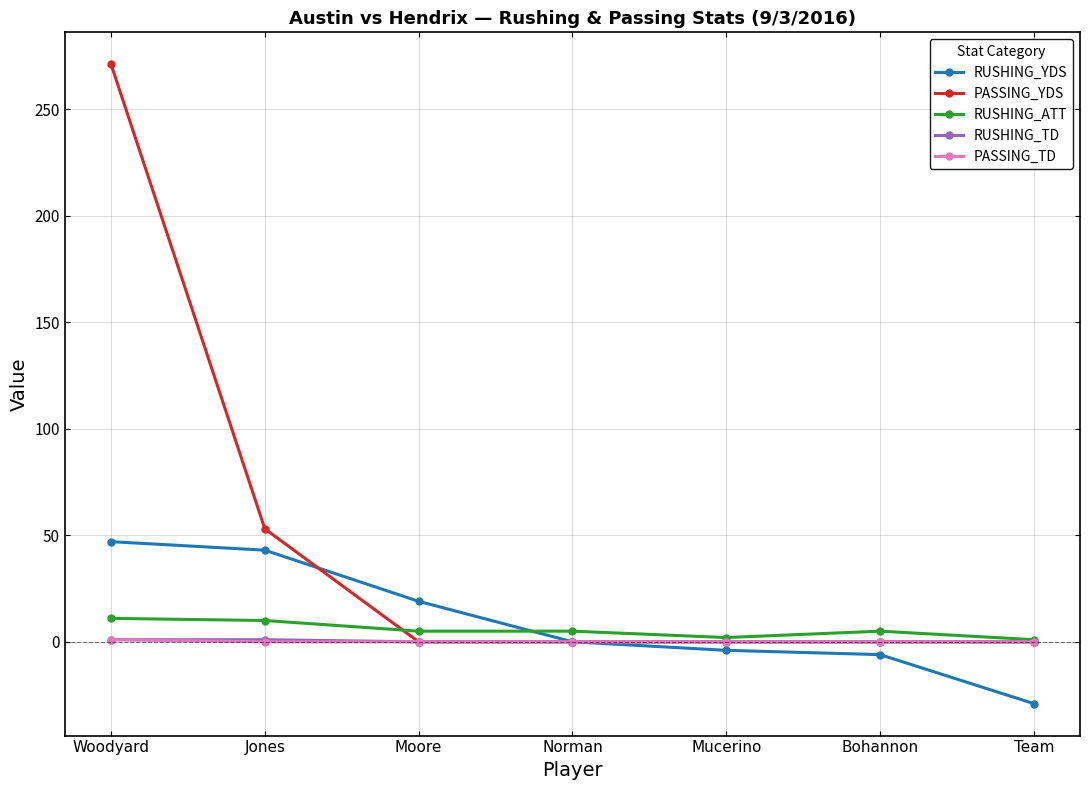

Which series has the largest range (max minus min)?

PASSING_YDS